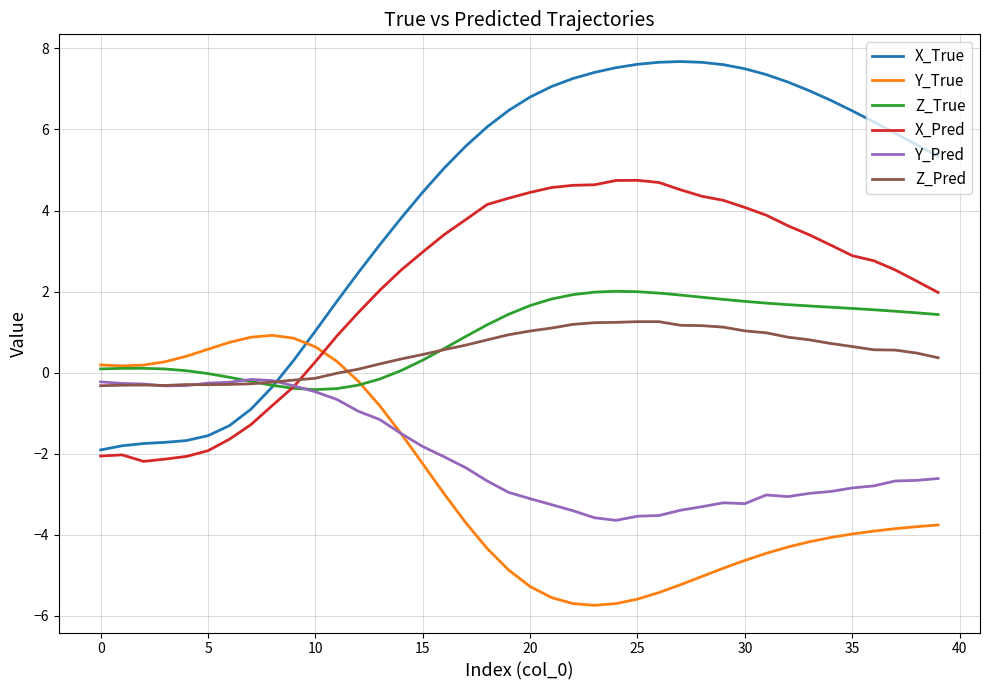

What are all the series names shown in the legend?

X_True, Y_True, Z_True, X_Pred, Y_Pred, Z_Pred